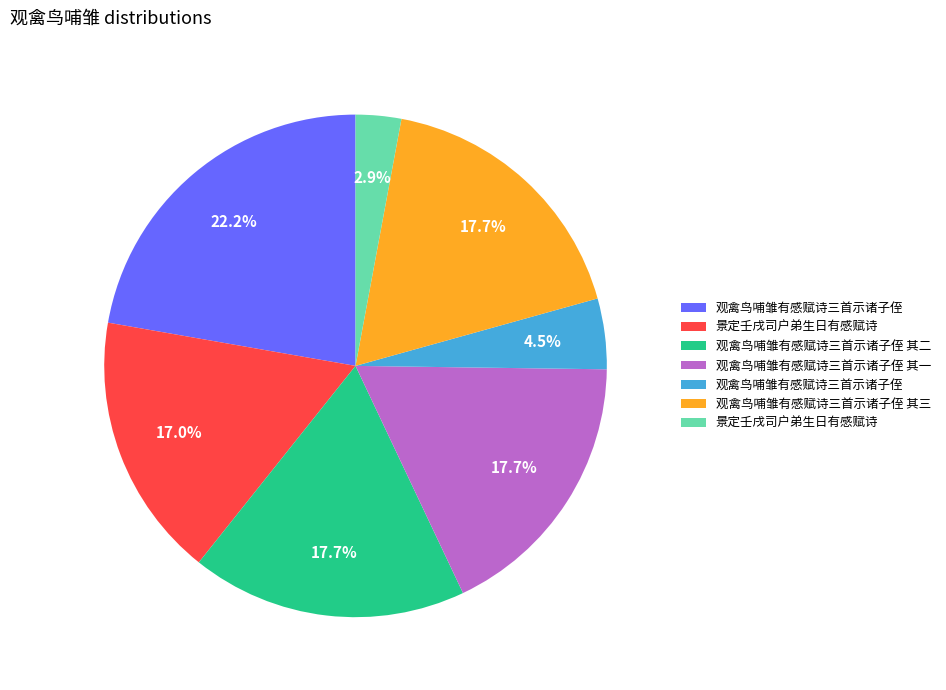

Is there any slice that represents more than half of the pie?

No